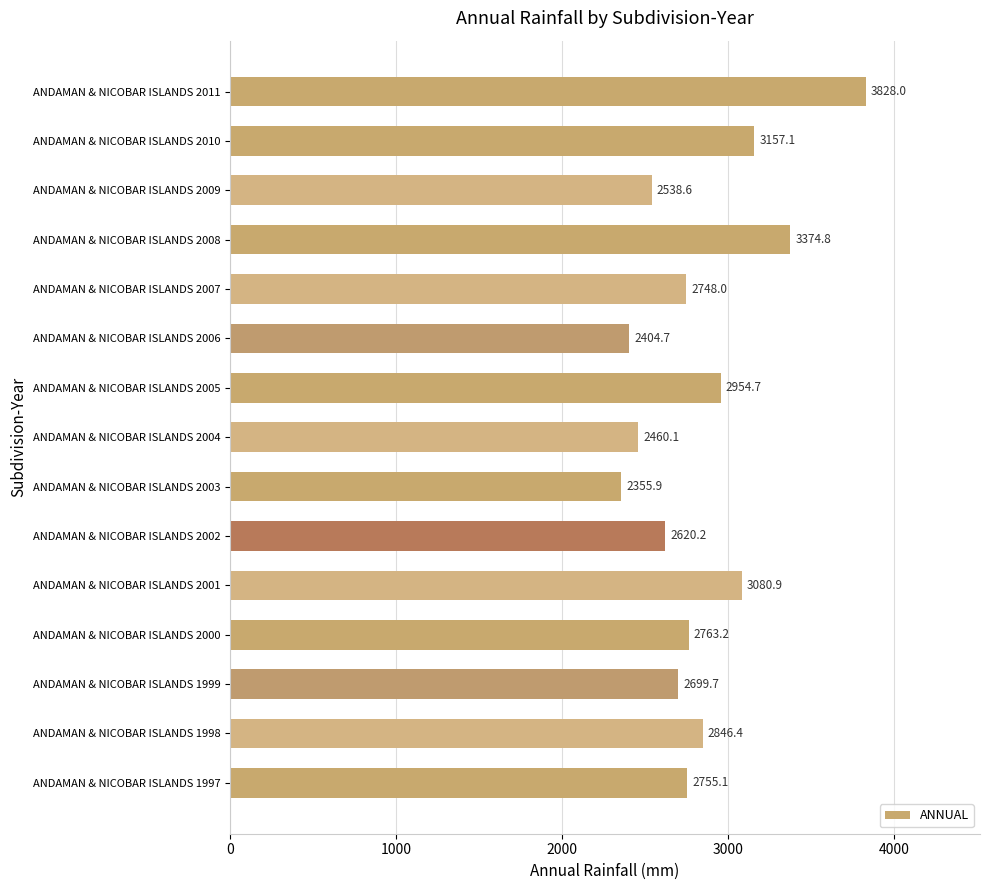

Which has a higher value, ANDAMAN & NICOBAR ISLANDS 2010 or ANDAMAN & NICOBAR ISLANDS 2003?

ANDAMAN & NICOBAR ISLANDS 2010